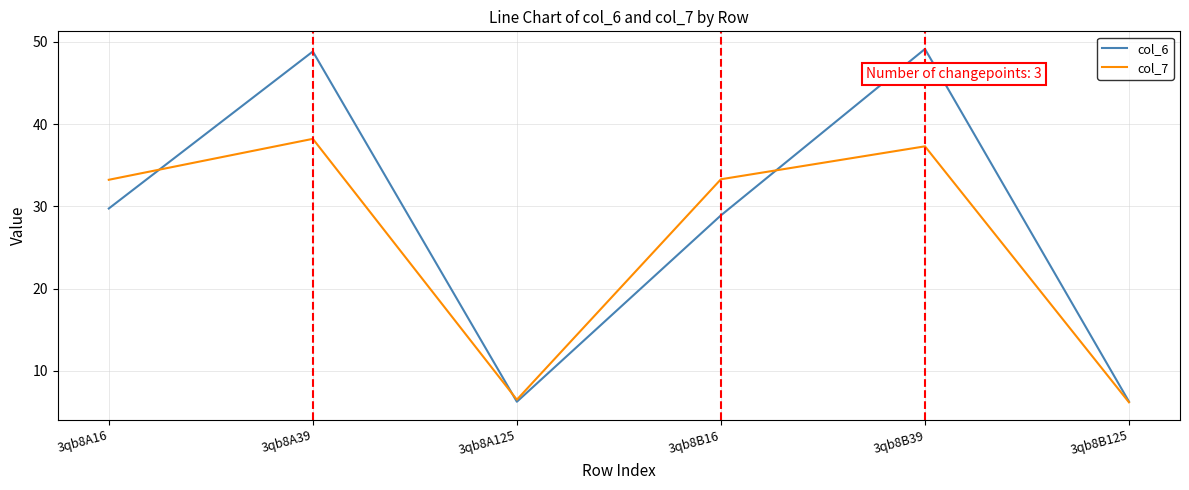

What are all the series names shown in the legend?

col_6, col_7